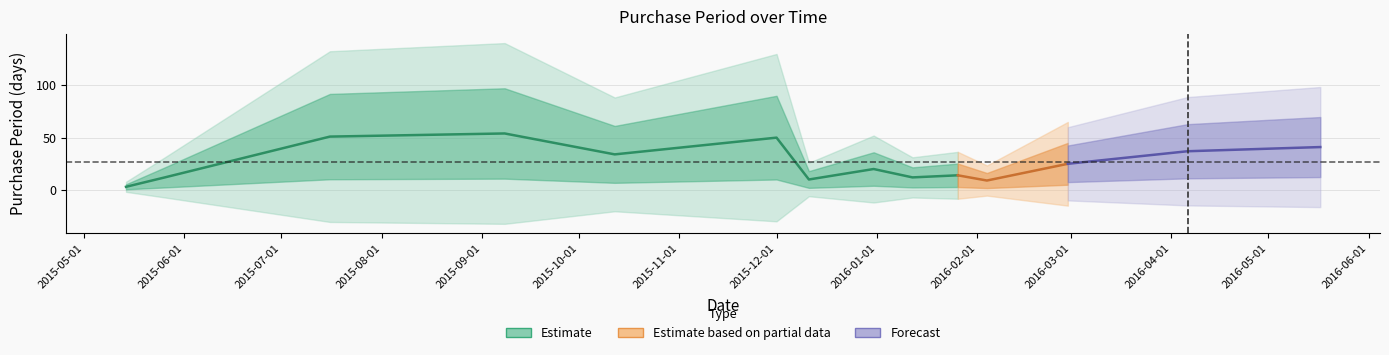

What is the average value?

27